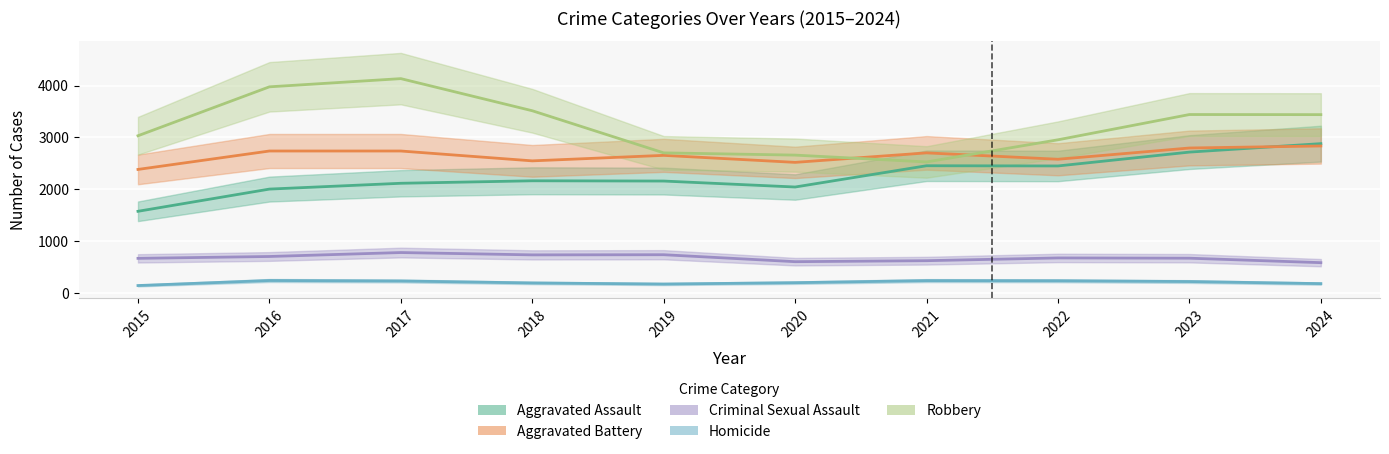

True or false: Homicide and Aggravated Assault cross at least once.

False